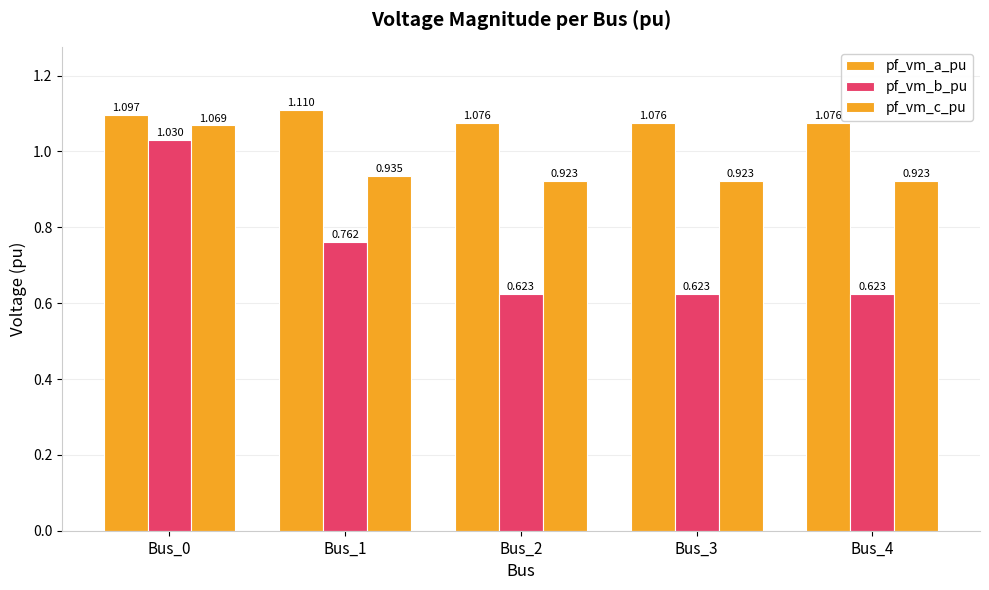

What is the maximum value shown in the chart?

1.1